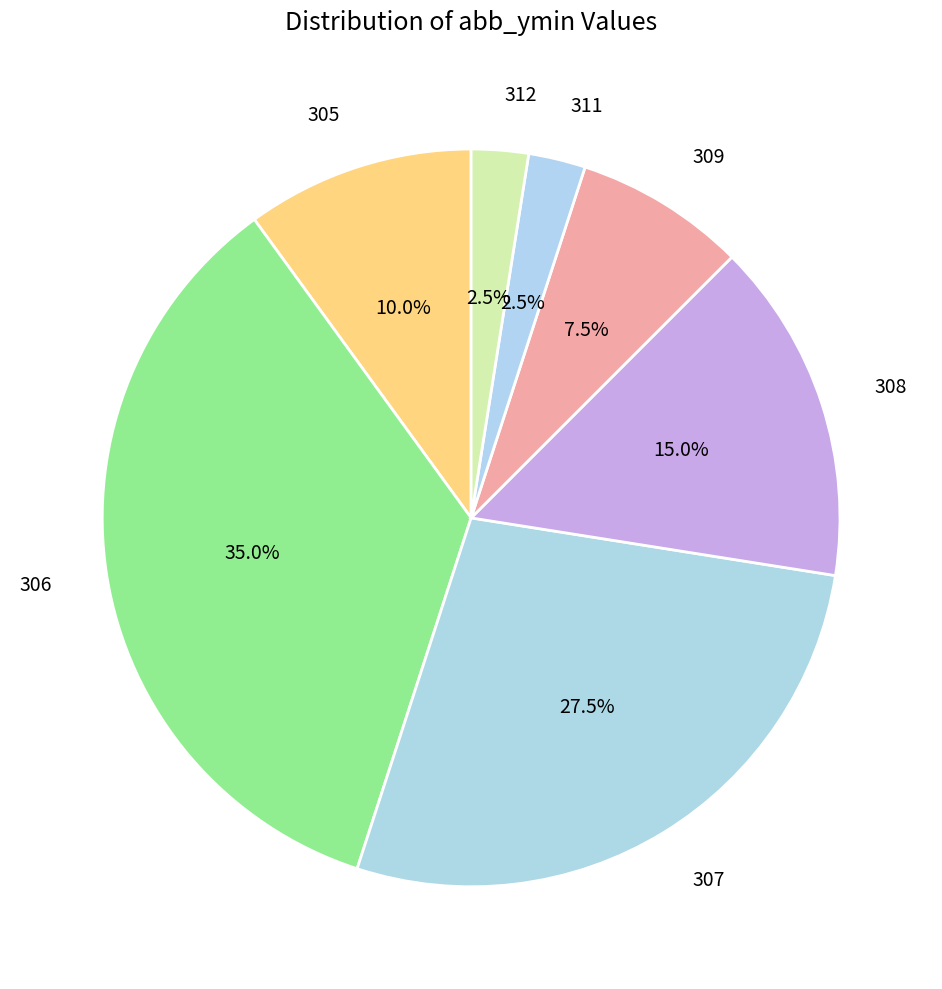

What portion of the pie excludes 306?

65.0%